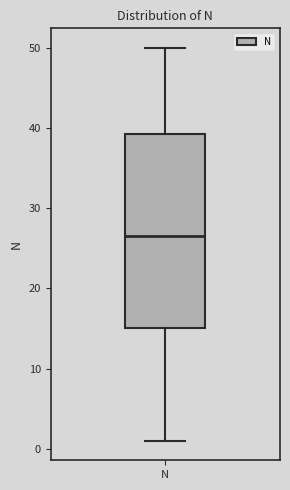

Read this box plot against the y-axis: the position of the median line, the range covered by the box, and the ends of both whiskers. The values are not printed on the chart, so give them approximately, as read against the axis.

median 27, box 15 to 39, whiskers 1 to 50